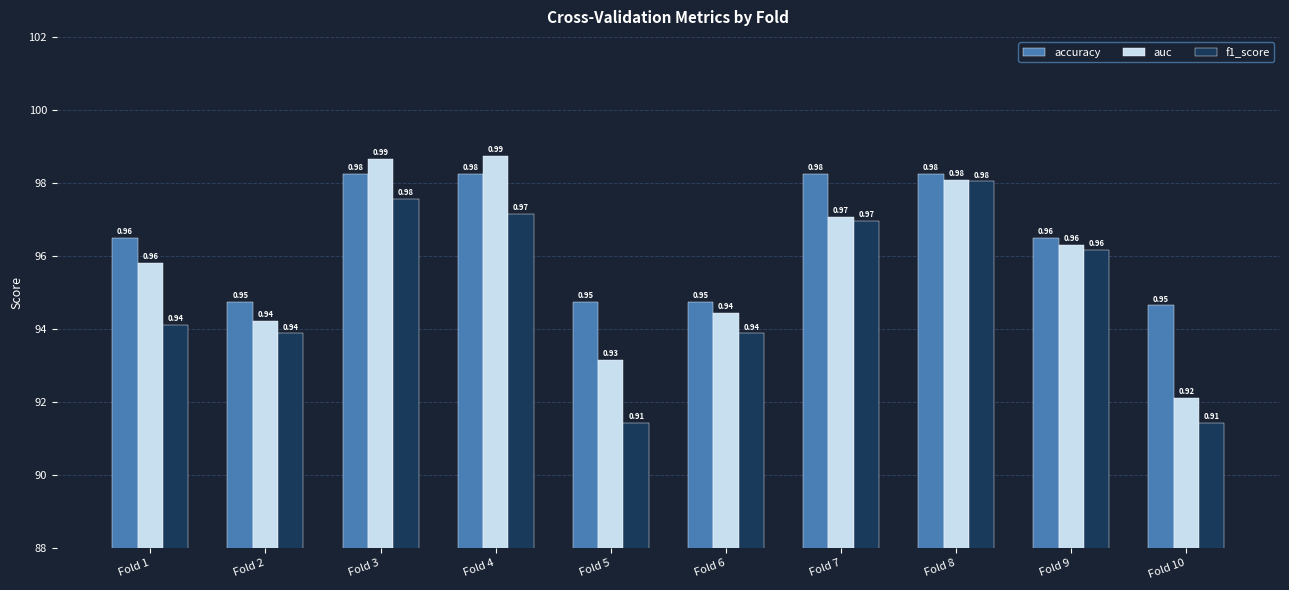

At Fold 8, list the series in order from smallest to largest.

f1_score, auc, accuracy